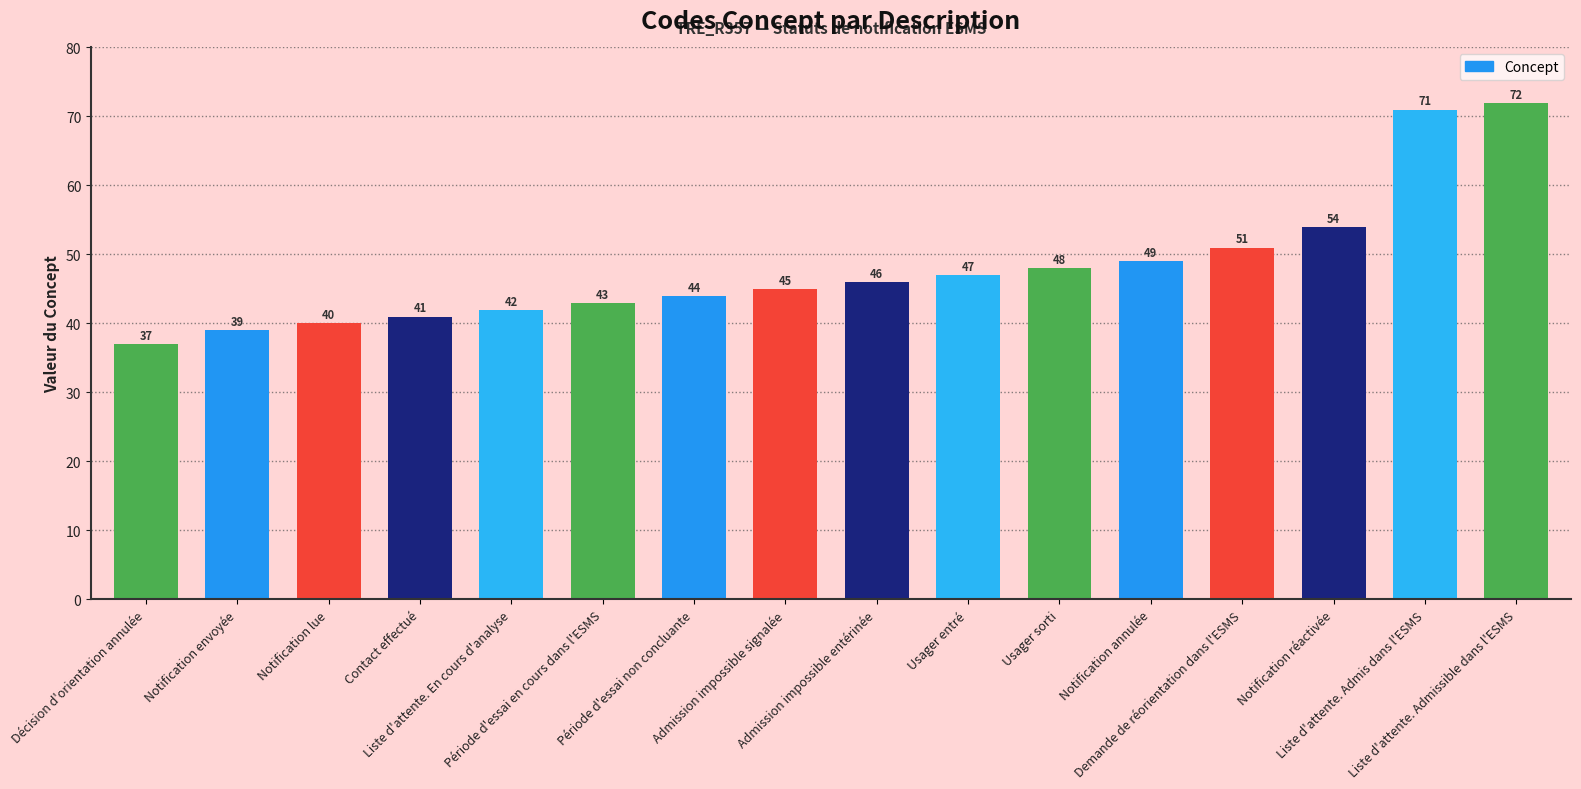

True or false: the data shows 68 at Notification lue.

False